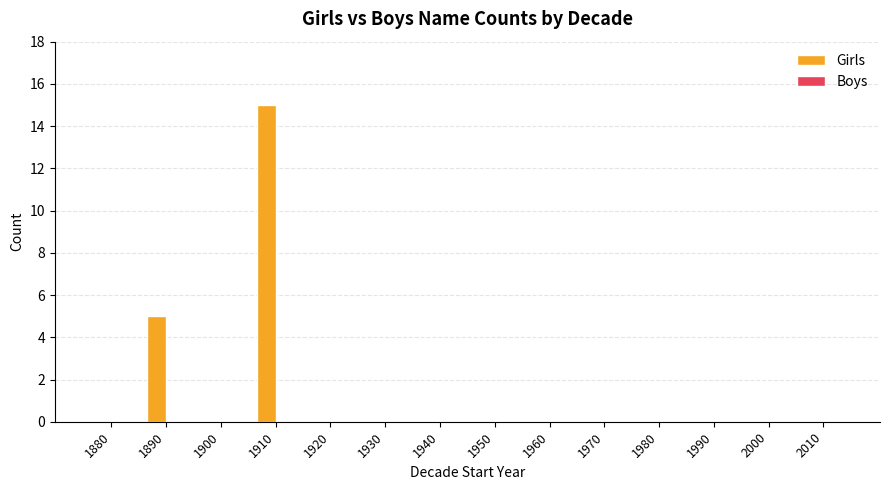

Reading left to right, extract all data points from this chart.

1880=0	1890=5	1900=0	1910=15	1920=0	1930=0	1940=0	1950=0	1960=0	1970=0	1980=0	1990=0	2000=0	2010=0